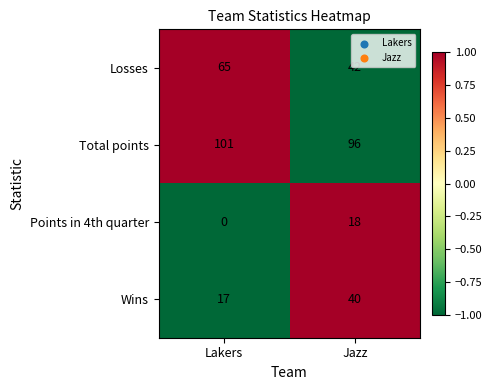

What is the sum of all Losses values?

107